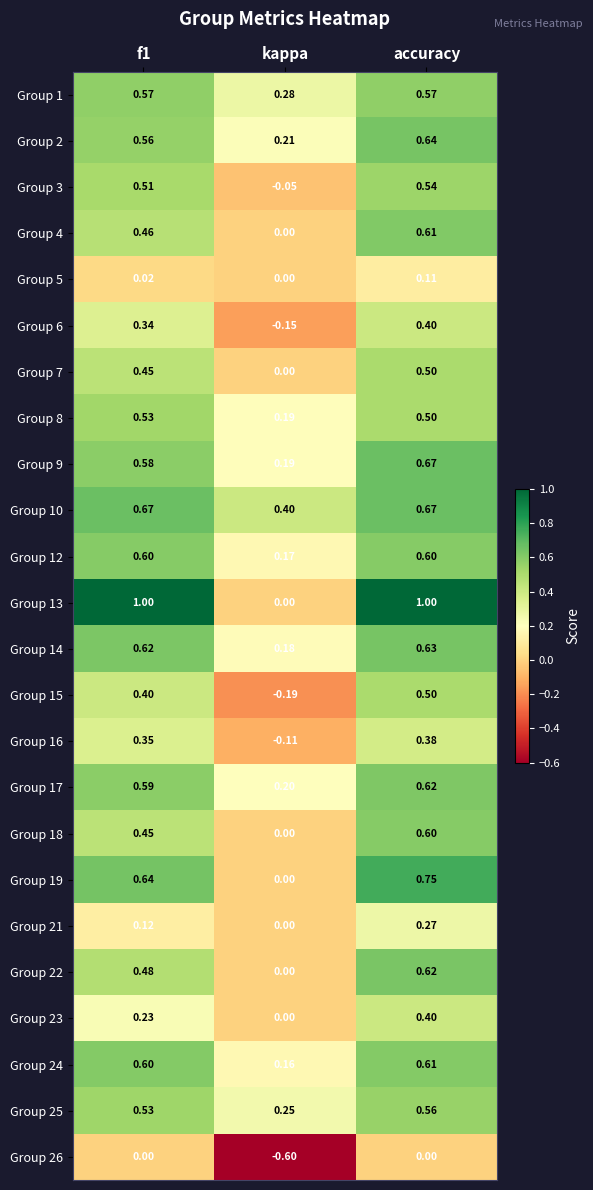

Which category has the lowest value in the Group 12 series?

kappa